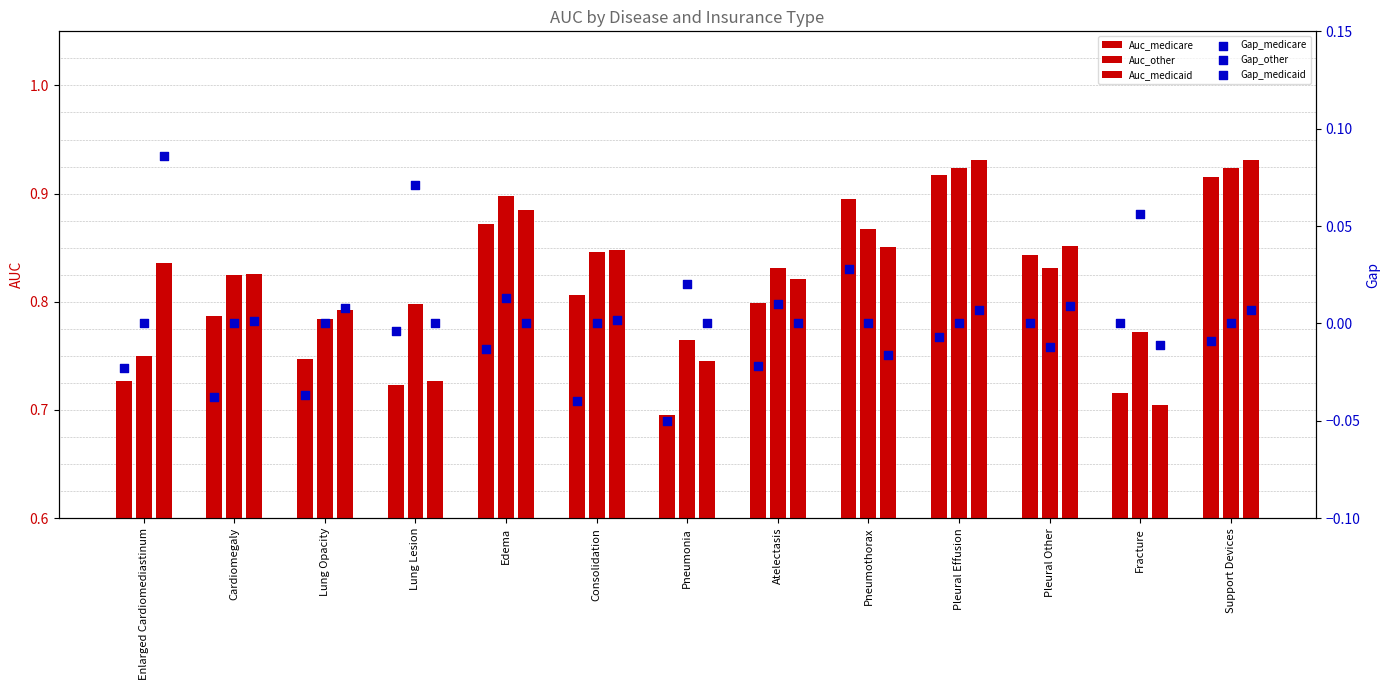

What are all the series names shown in the legend?

Auc_medicare, Auc_other, Auc_medicaid, Gap_medicare, Gap_other, Gap_medicaid